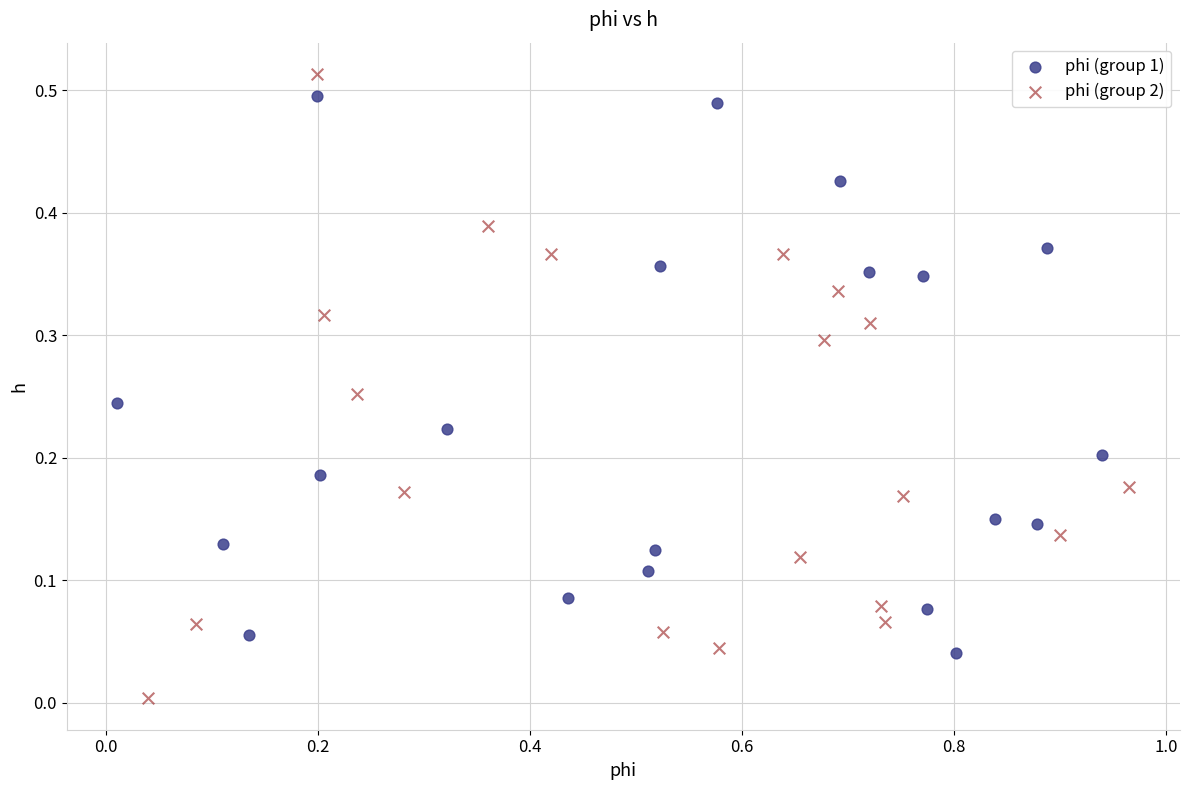

Which series contains the highest Y value?

phi (group 2)